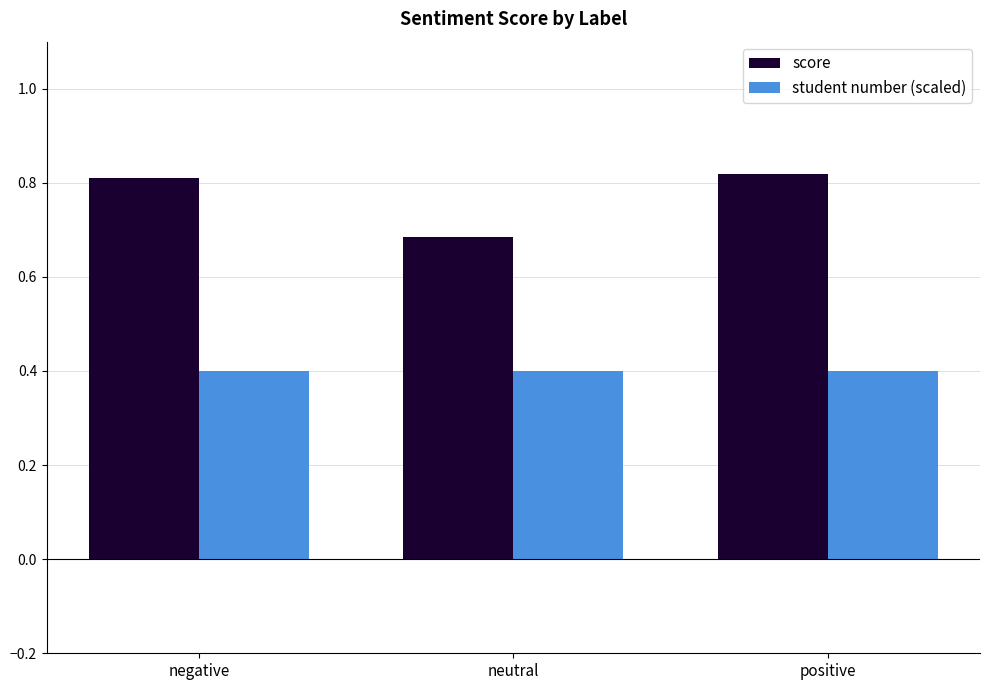

At how many categories does at least one series exceed 0?

3